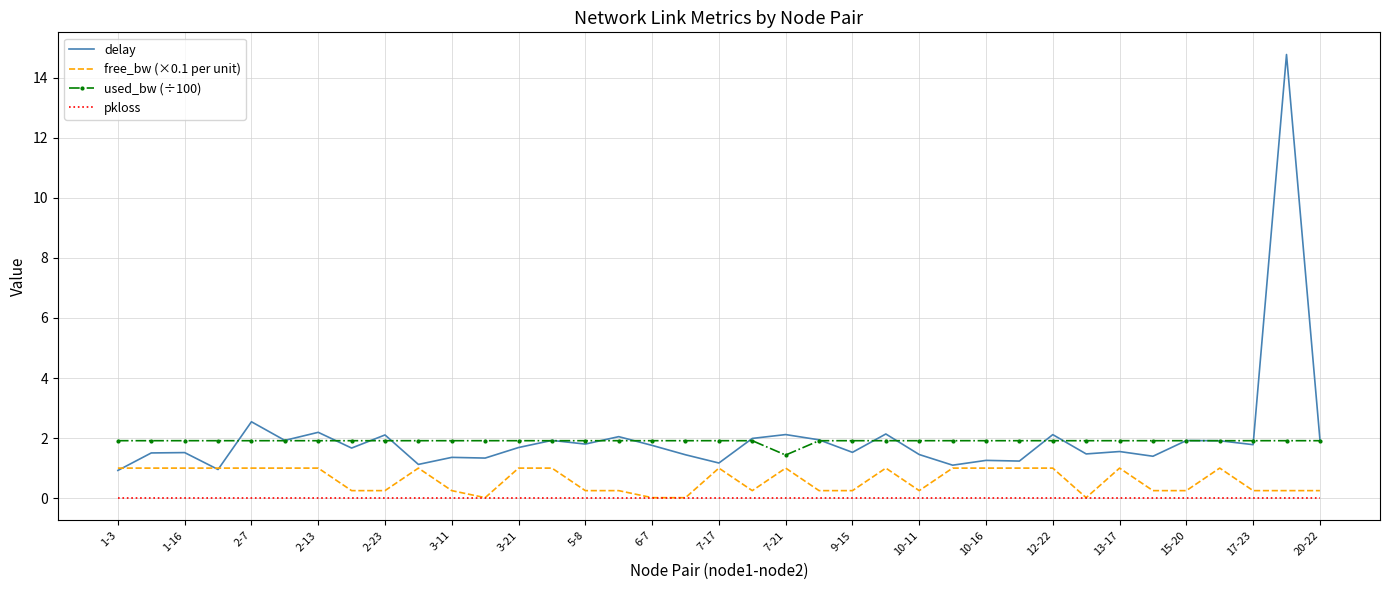

Rank the series by their maximum value, from lowest to highest.

pkloss, free_bw (×0.1 per unit), used_bw (÷100), delay